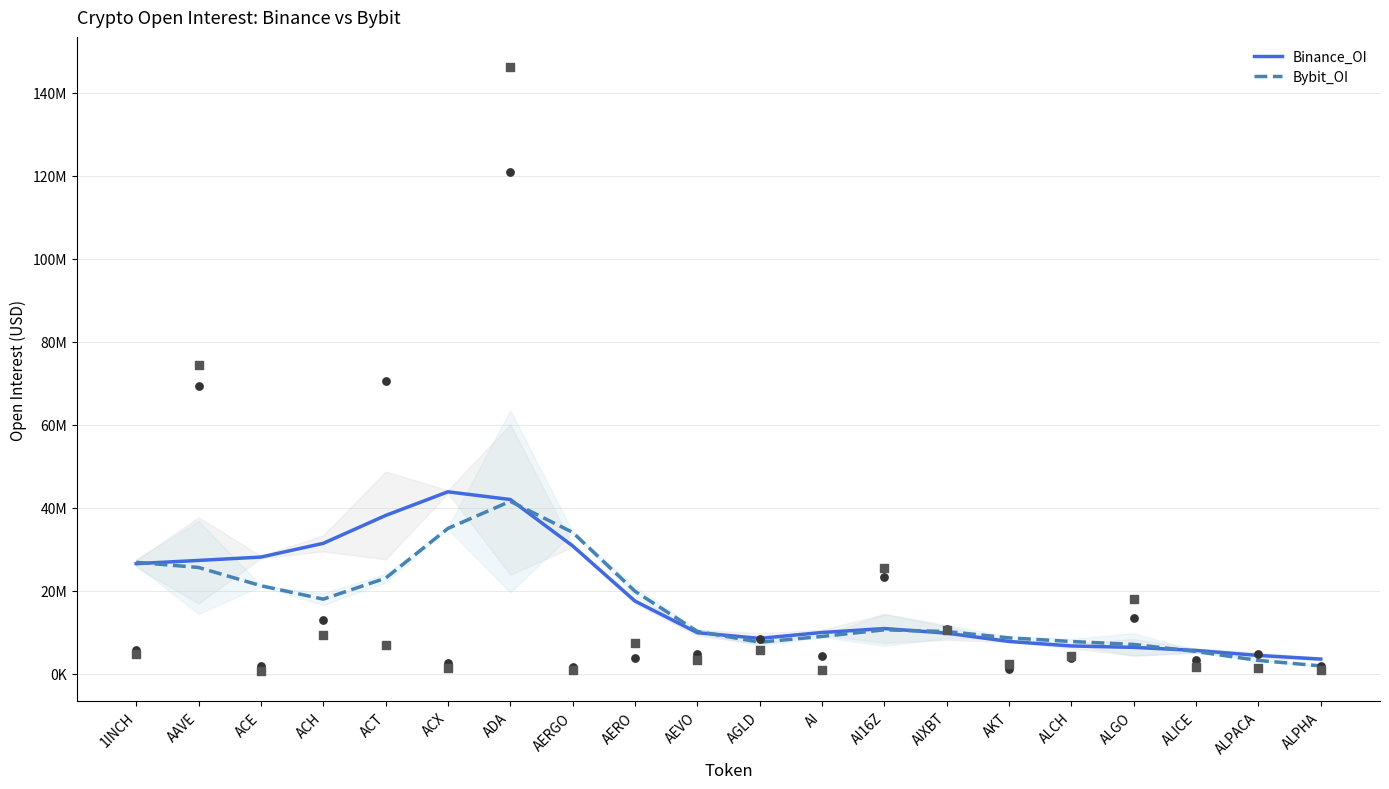

What are all the series names shown in the legend?

Binance_OI, Bybit_OI